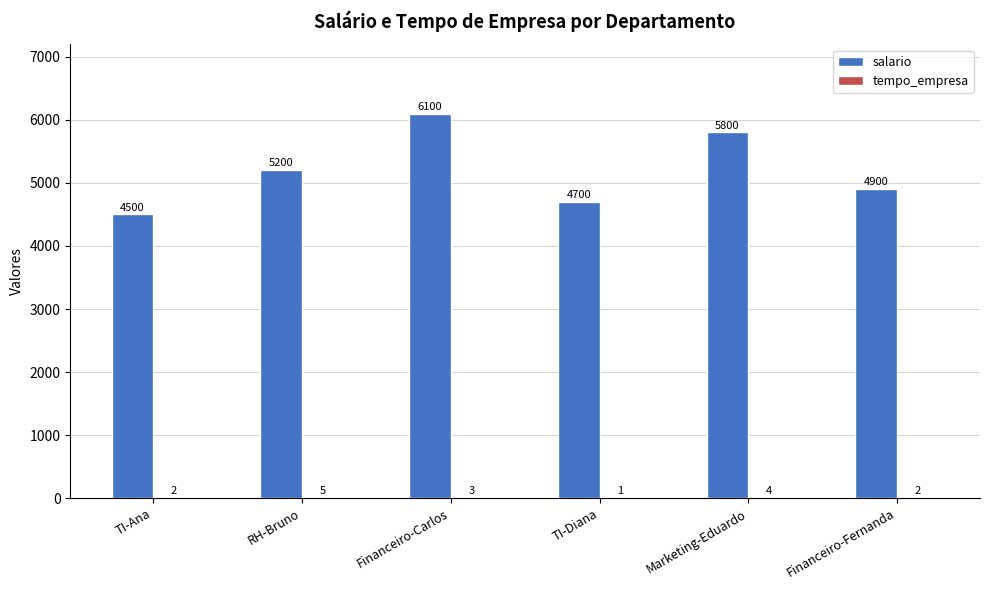

What is the sum of the salario values at RH-Bruno and Financeiro-Carlos?

11300